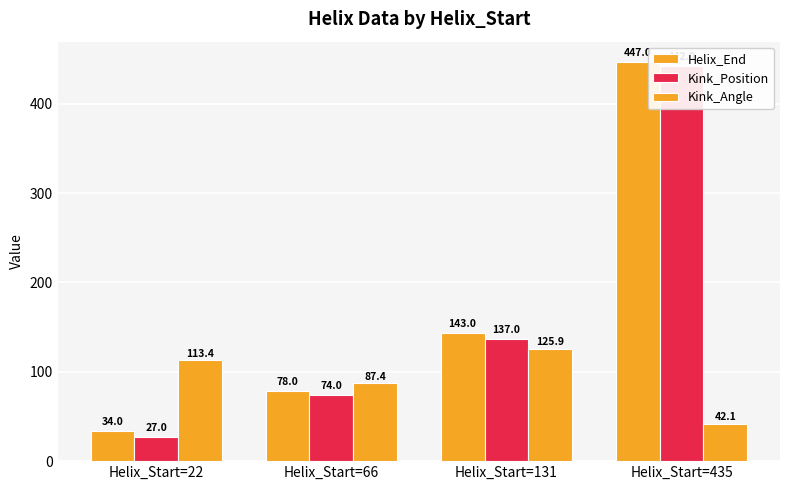

At which label does Kink_Position first exceed 137?

Helix_Start=435